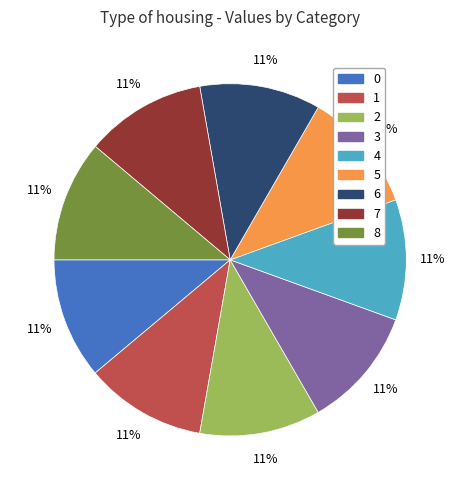

Combined, do 8 and 5 account for over 50%?

No